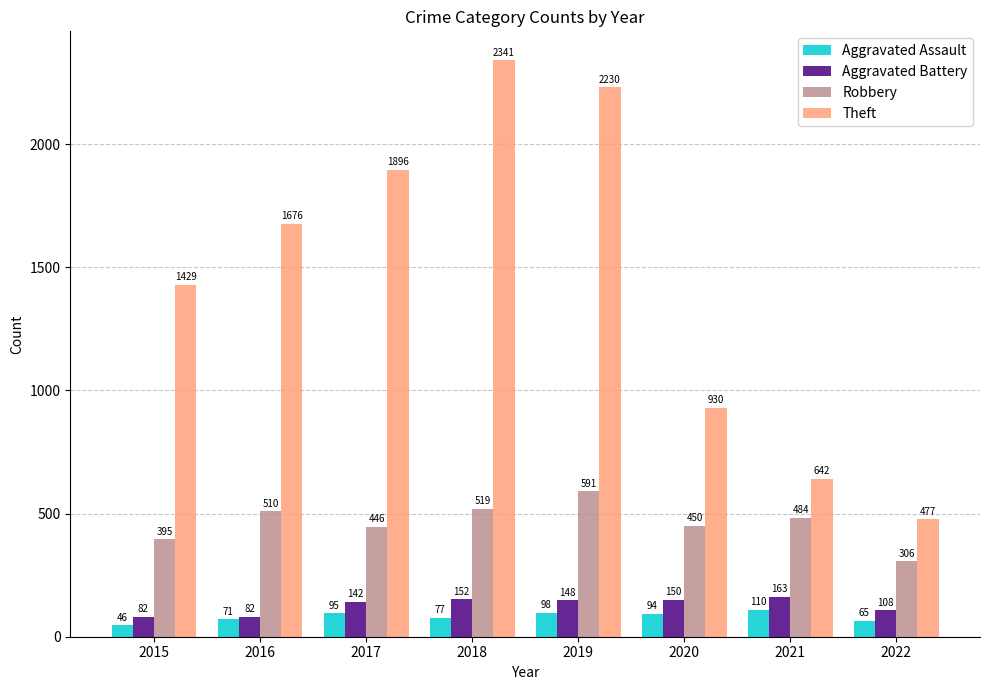

Reading right to left, extract all data points from this chart.

Aggravated Assault: 65	110	94	98	77	95	71	46
Aggravated Battery: 108	163	150	148	152	142	82	82
Robbery: 306	484	450	591	519	446	510	395
Theft: 477	642	930	2230	2341	1896	1676	1429